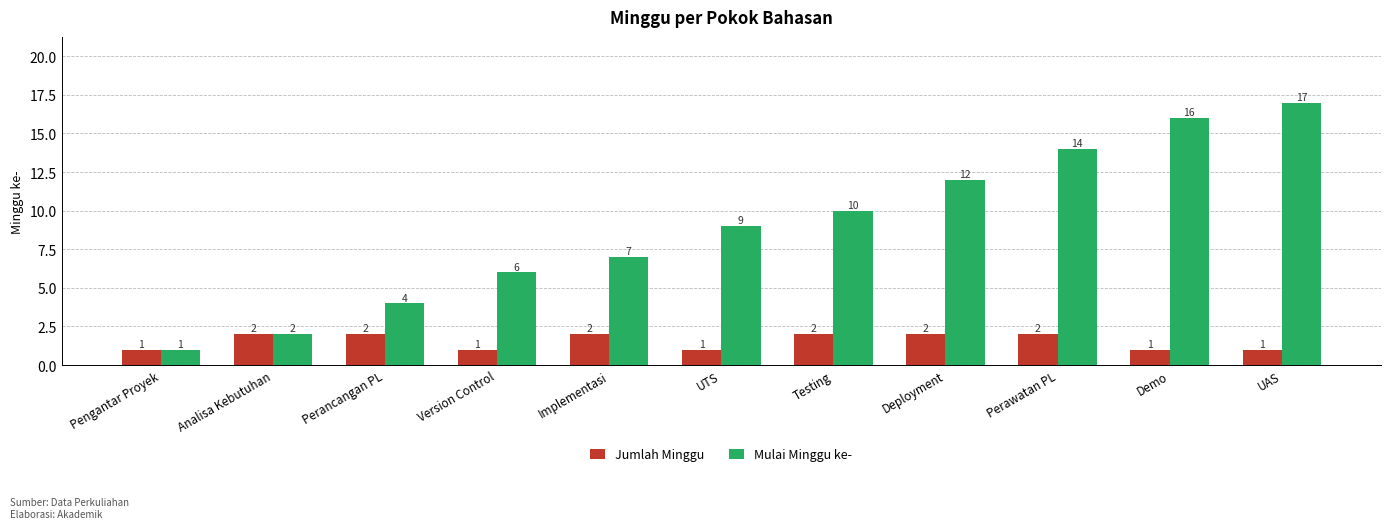

What is the value of the Jumlah Minggu bar at the 11th from the left?

1